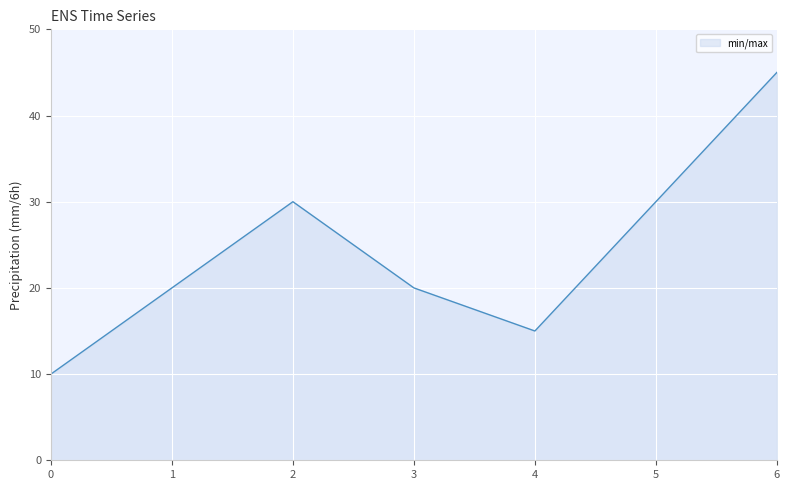

Reading left to right, extract all data points from this chart.

10	20	30	20	15	30	45